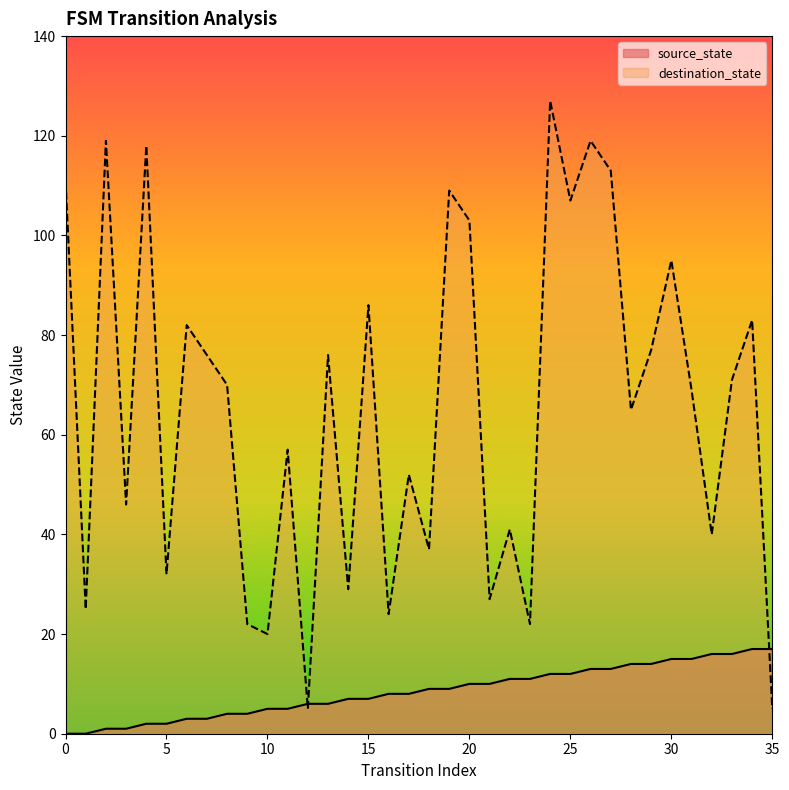

List the labels in order of source_state value, smallest first.

0, 1, 2, 3, 4, 5, 6, 7, 8, 9, 10, 11, 12, 13, 14, 15, 16, 17, 18, 19, 20, 21, 22, 23, 24, 25, 26, 27, 28, 29, 30, 31, 32, 33, 34, 35